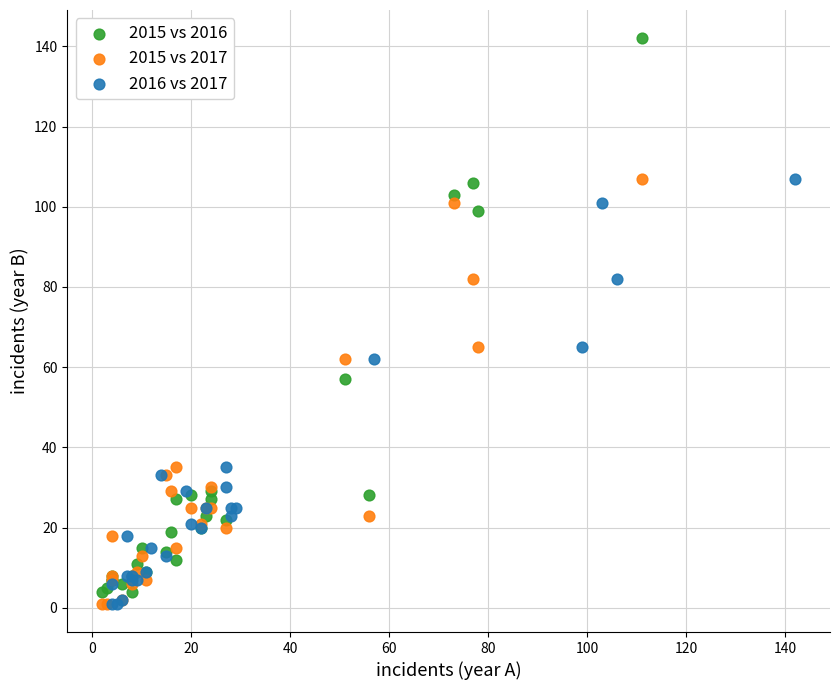

Which series reaches the maximum Y coordinate?

2015 vs 2016